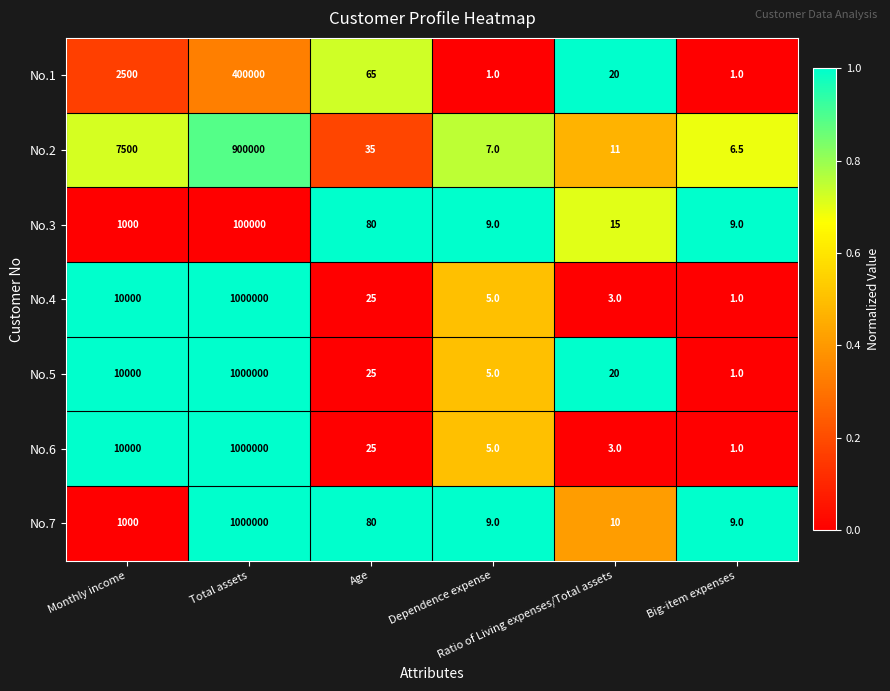

What is the difference between the maximum and second lowest values in the No.7 series?

999991.0